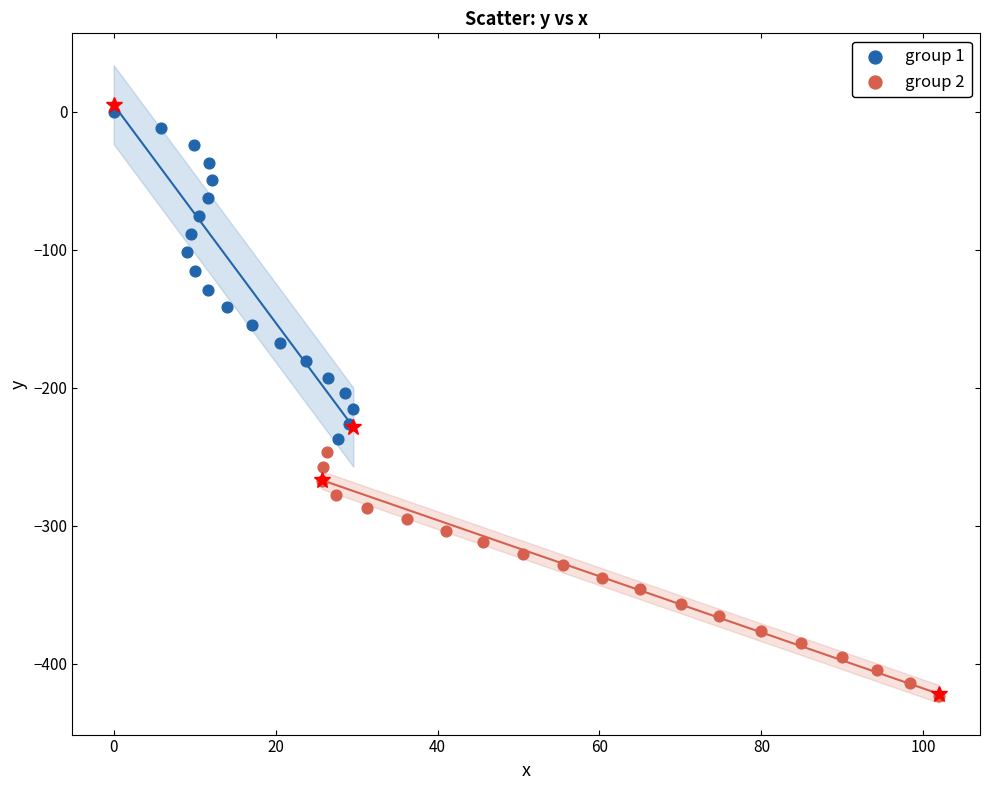

Which series contains the highest Y value?

group 1